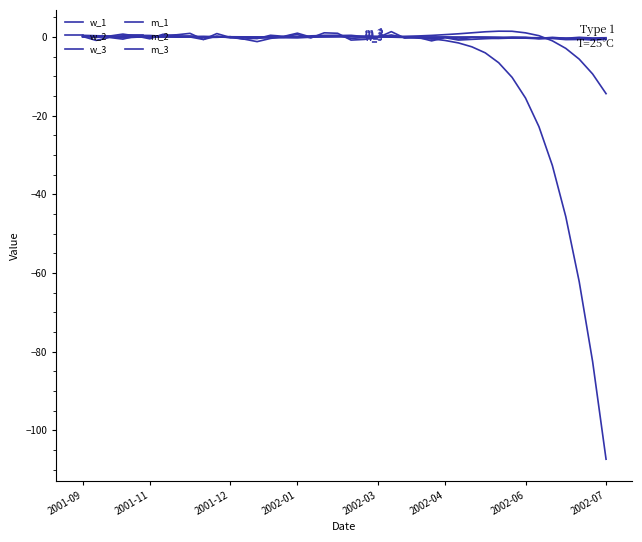

Where do w_2 and w_1 first cross each other?

2002-03 and 2002-04